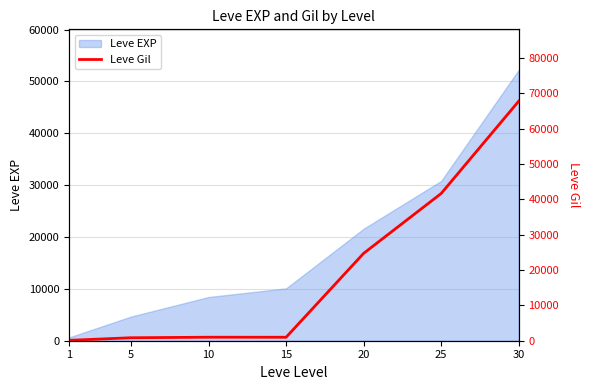

What is the change in value from 10 to 25?

+40640